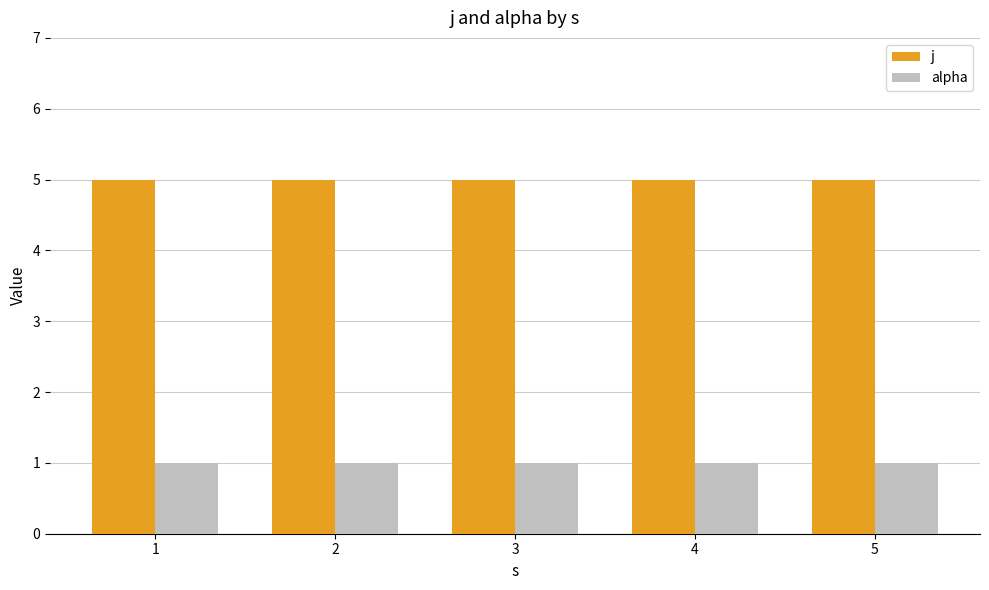

What are all the series names shown in the legend?

j, alpha